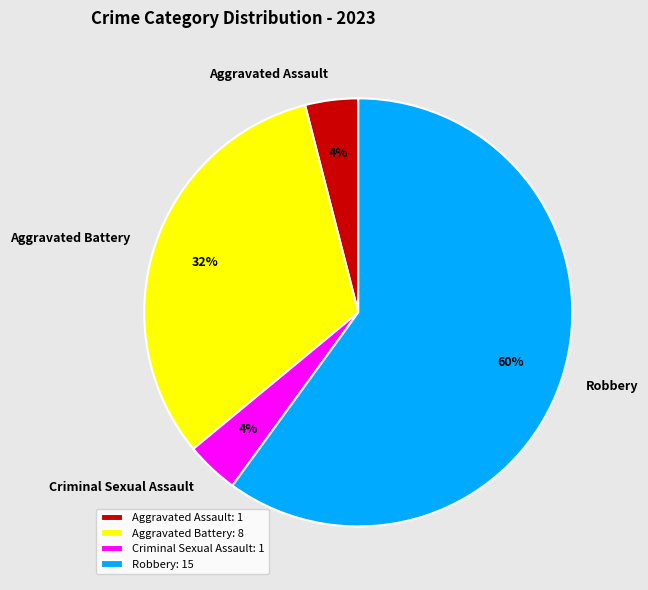

What is the largest slice in the pie chart?

Robbery